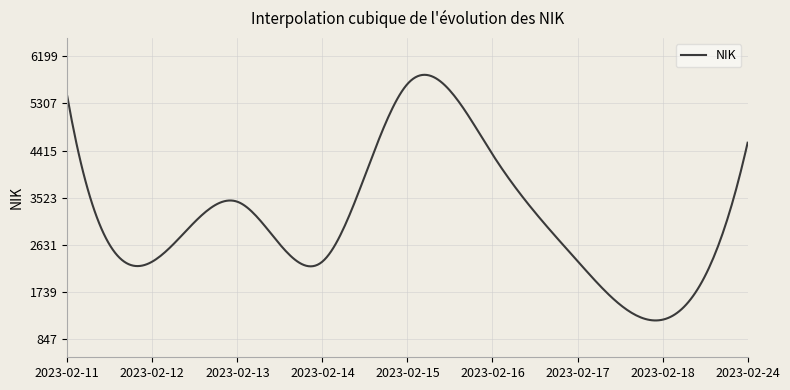

What is the greatest value displayed?

5850.7